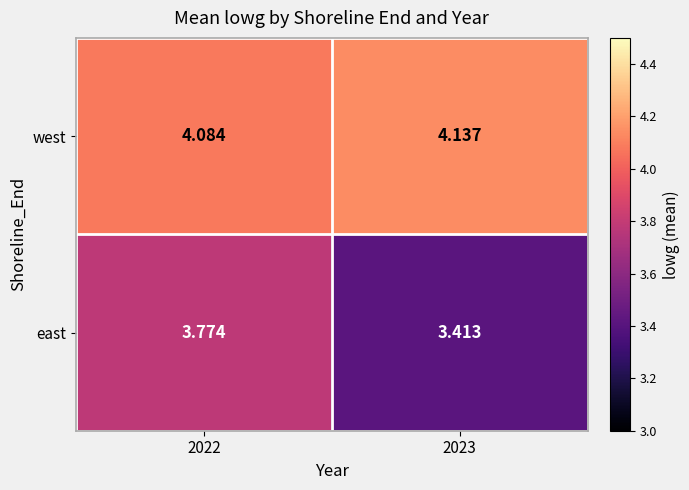

Rank the series by their maximum value, from highest to lowest.

west, east